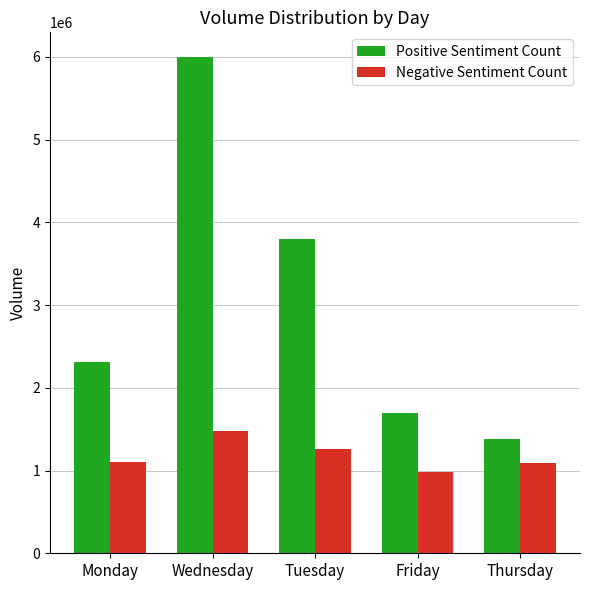

What is the difference between the maximum and minimum values in the Negative Sentiment Count series?

497749